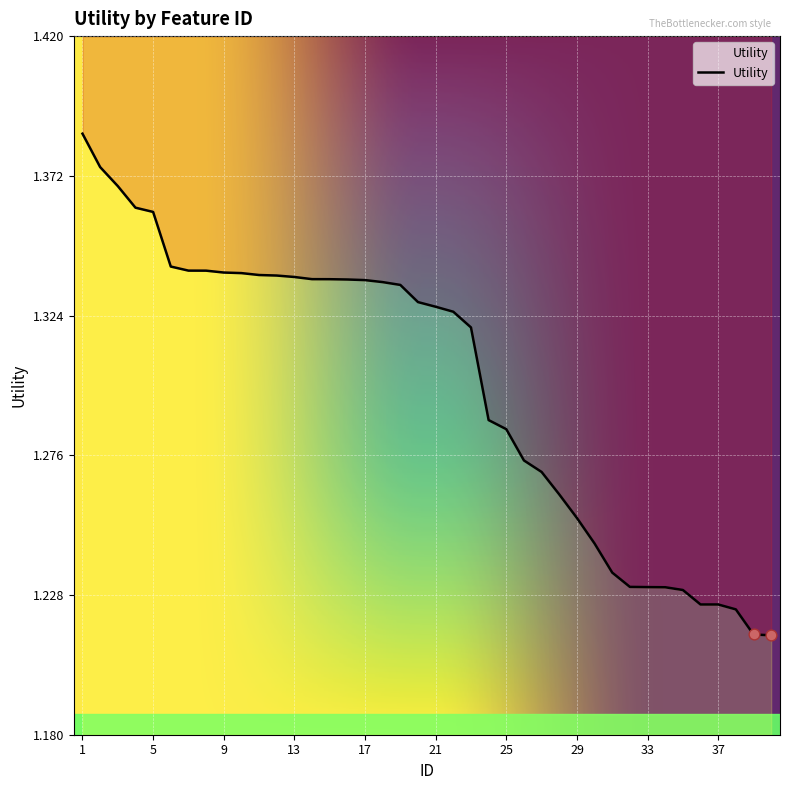

Between 1 and 30, which is larger?

1